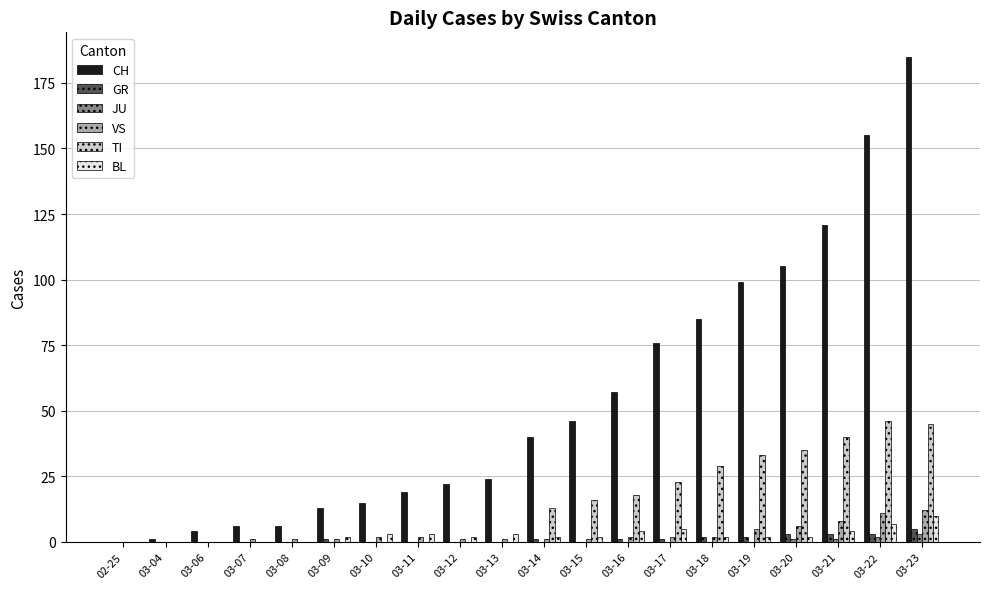

What is the highest value of the GR series?

5